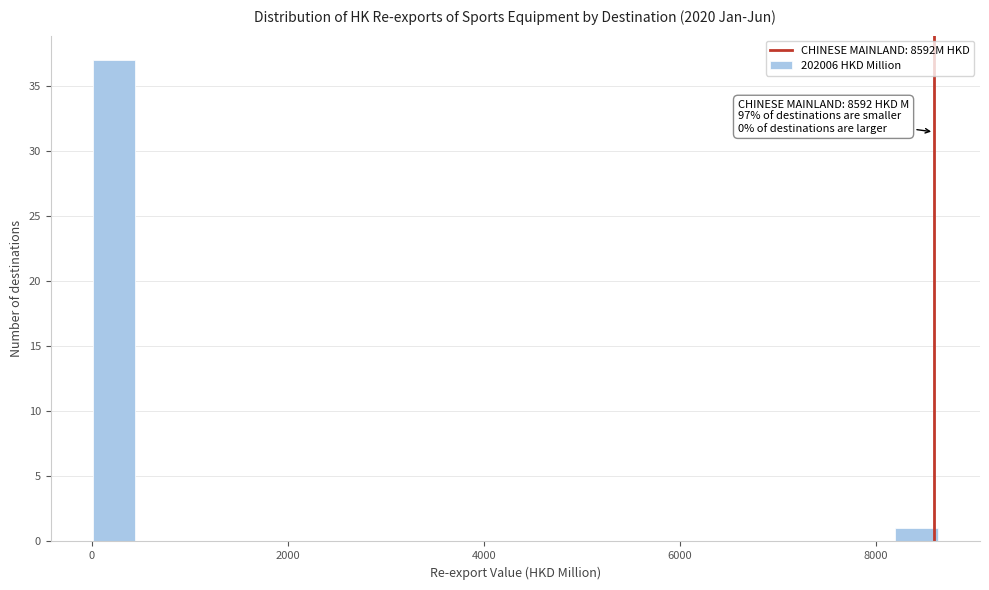

Read against the x-axis, roughly where is the centre of the tallest bar?

200